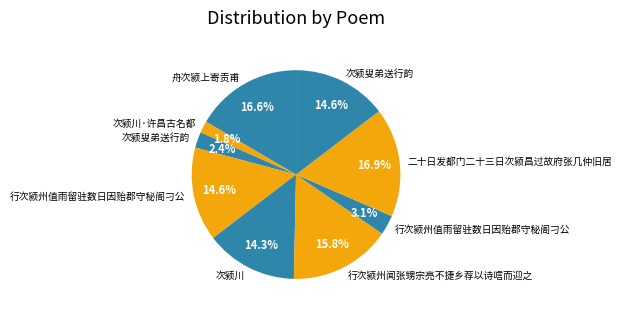

How many segments does this pie chart have?

9